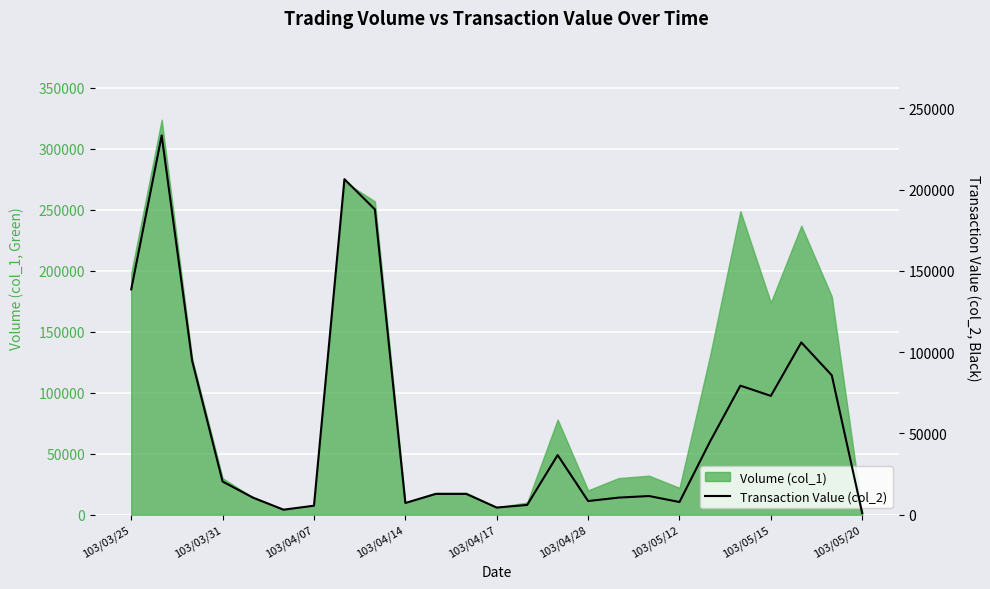

Is it true that the value at 23 is 85760?

True